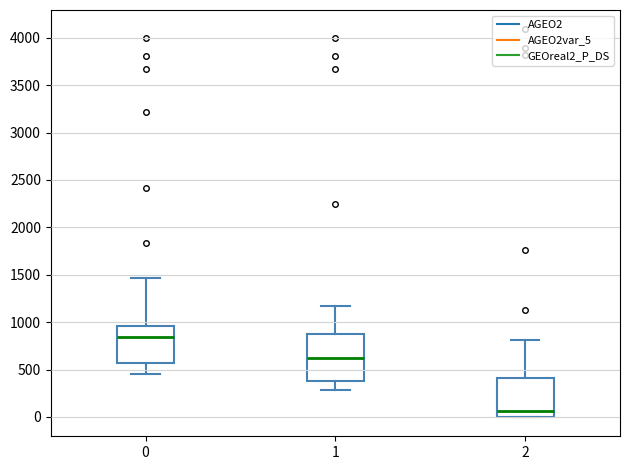

Comparing the boxes themselves (not the whiskers), which one is the tallest?

1